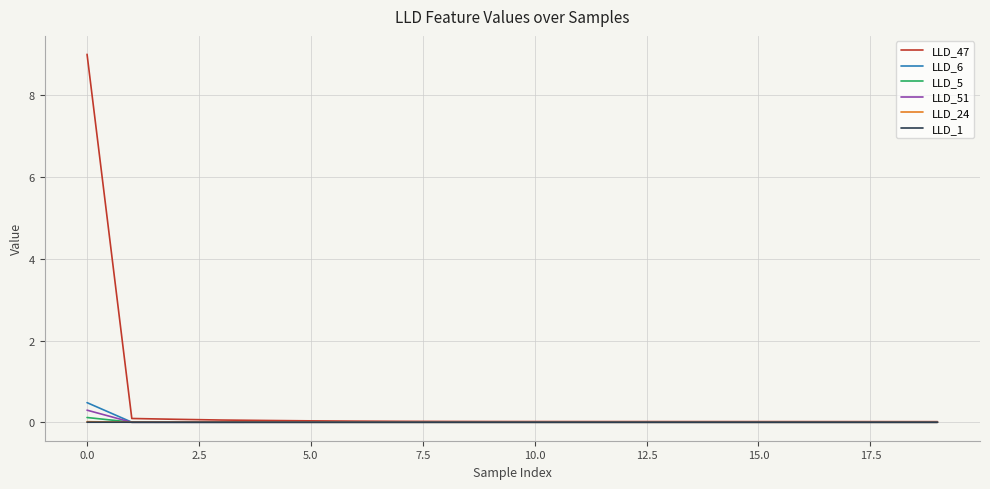

What is the greatest value displayed?

9.0